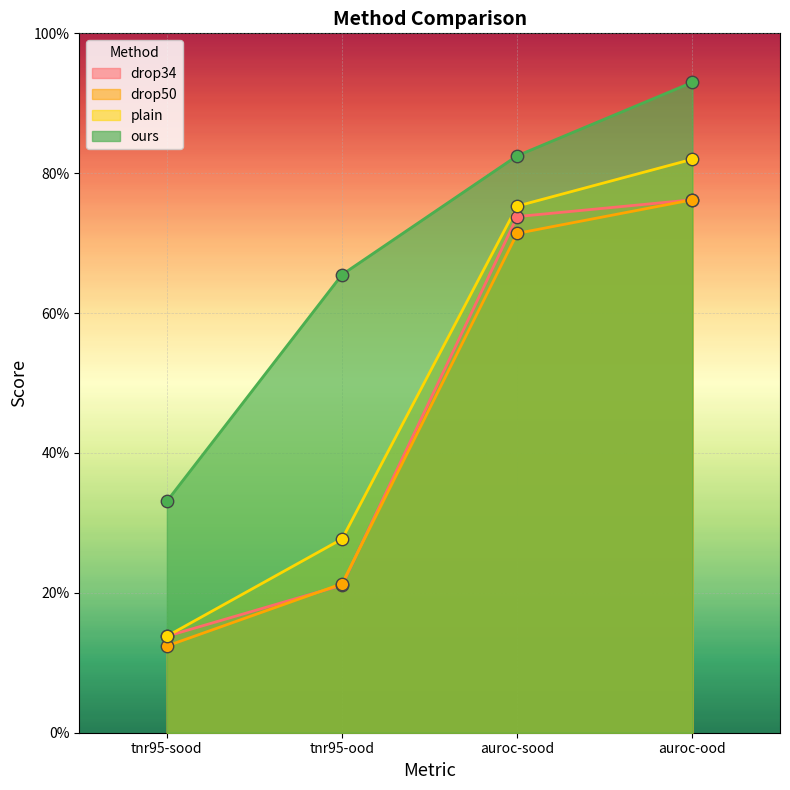

Which series reaches the maximum Y coordinate?

ours